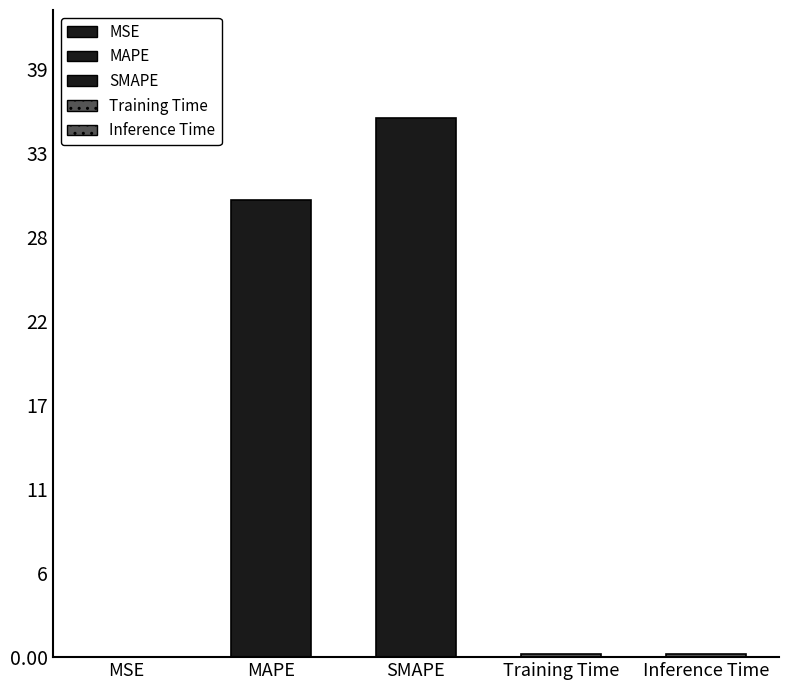

At which category does the chart reach its minimum across all series?

MSE